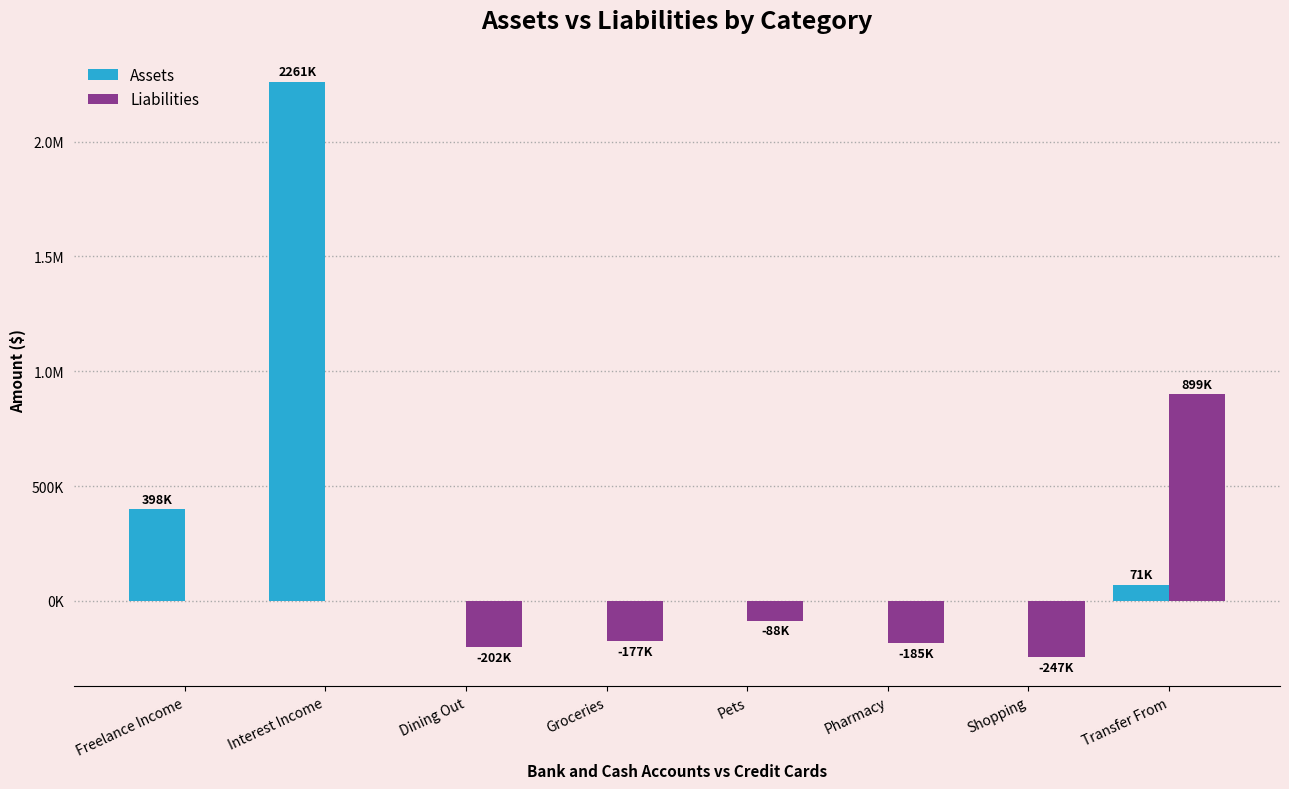

Rank the series by their average value, from highest to lowest.

Assets, Liabilities